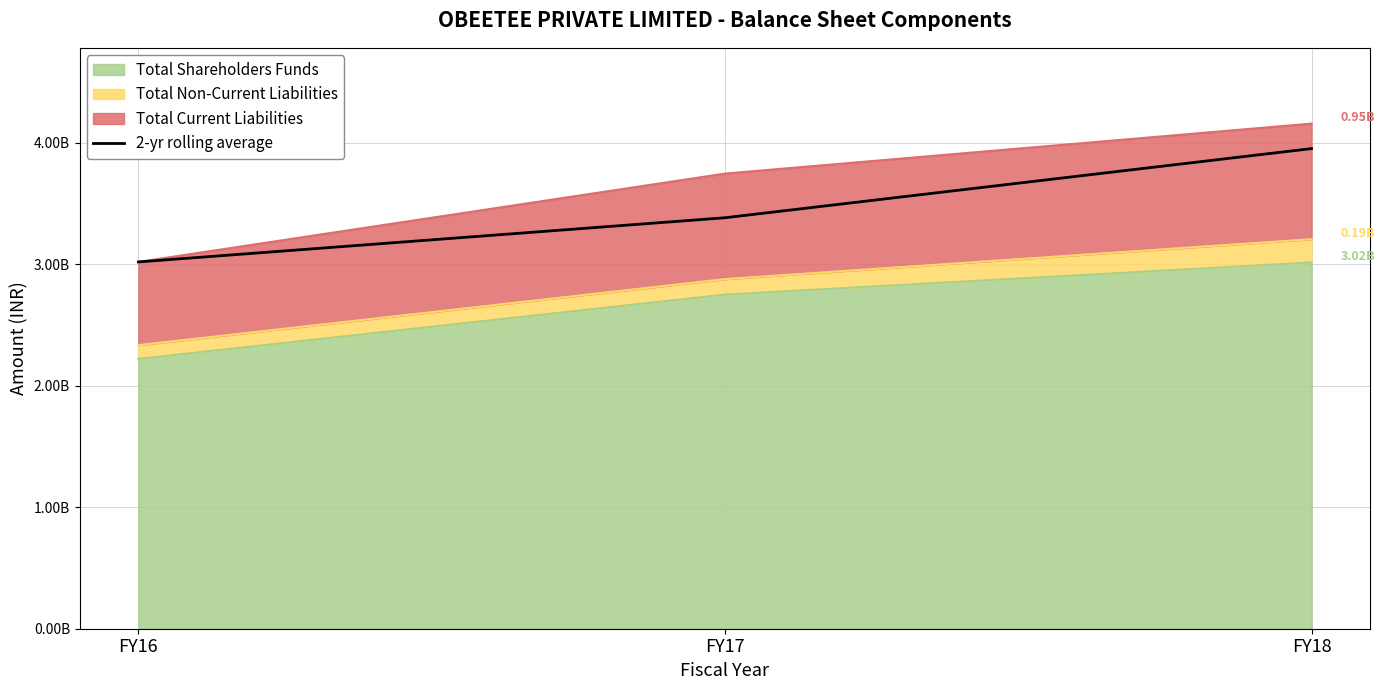

What is the ratio of the value at FY17 to the value at FY16?

1.1